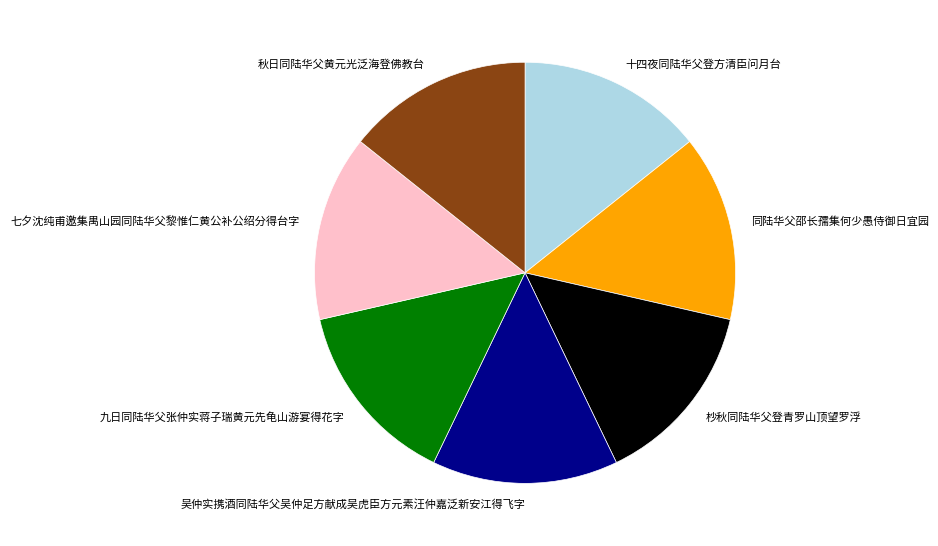

Does 吴仲实携酒同陆华父吴仲足方献成吴虎臣方元素汪仲嘉泛新安江得飞字 represent more than half of the total?

No